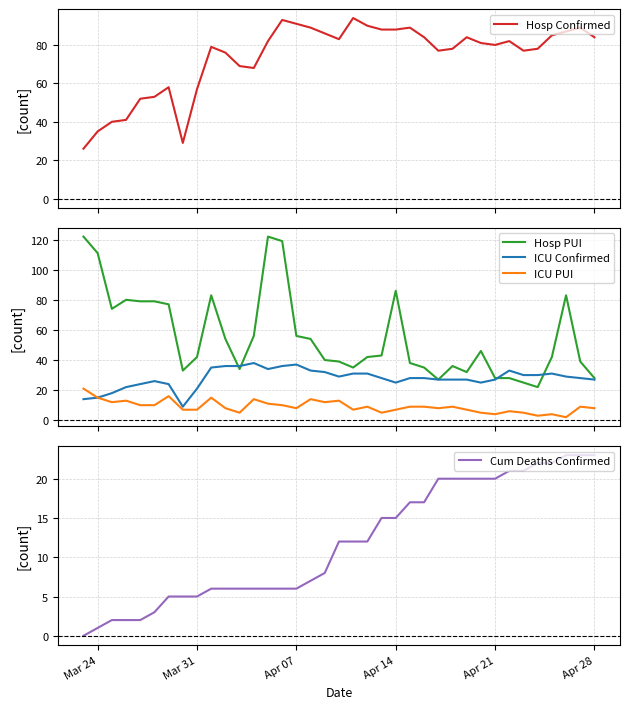

How many series are shown in this chart?

5